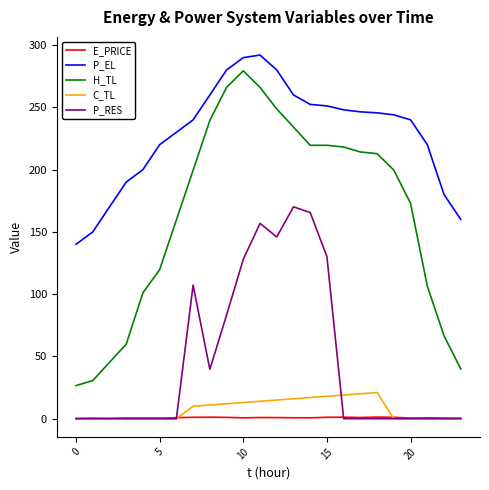

True or false: P_EL and C_TL intersect in this chart.

False